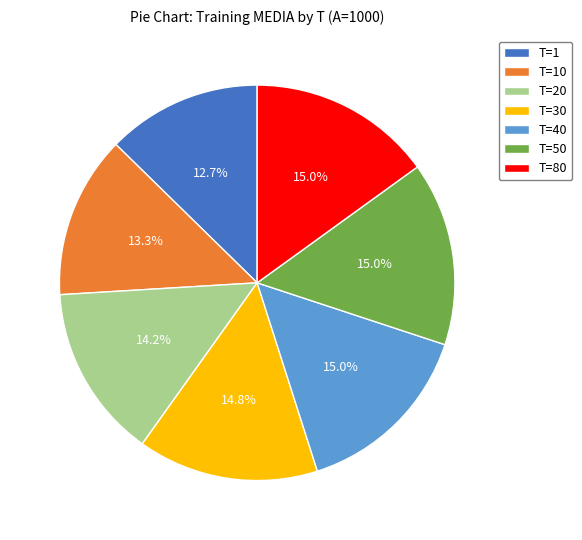

Is T=10 the majority of the pie?

No